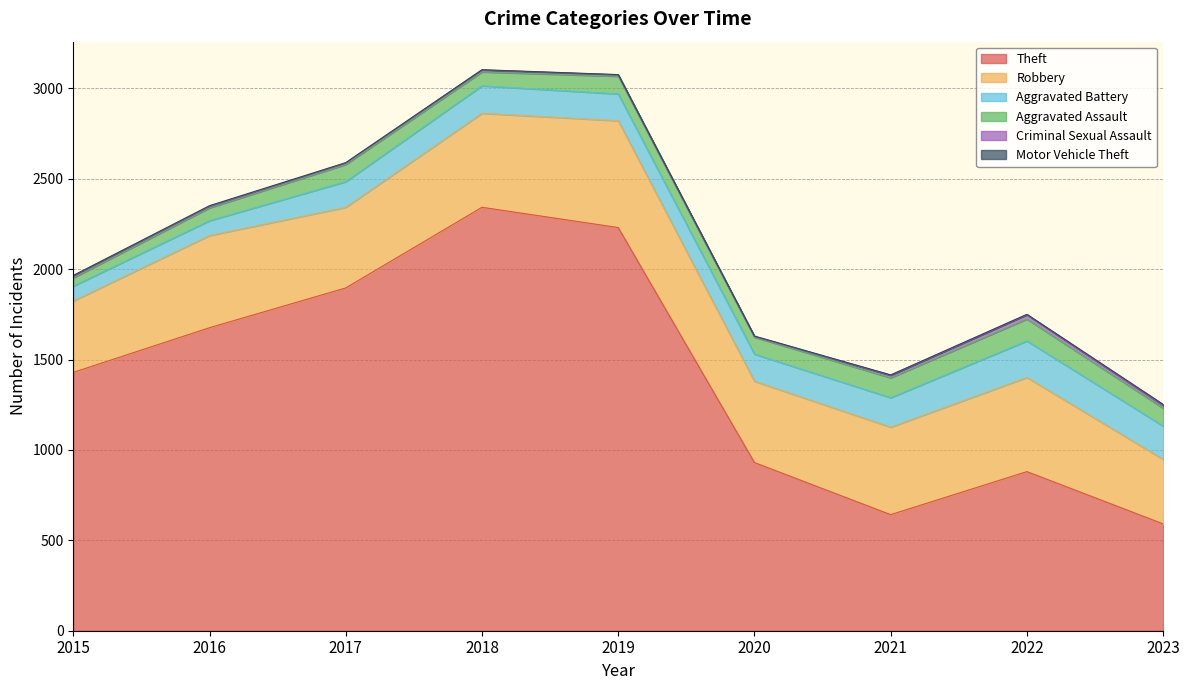

True or false: Motor Vehicle Theft and Robbery cross at least once.

False